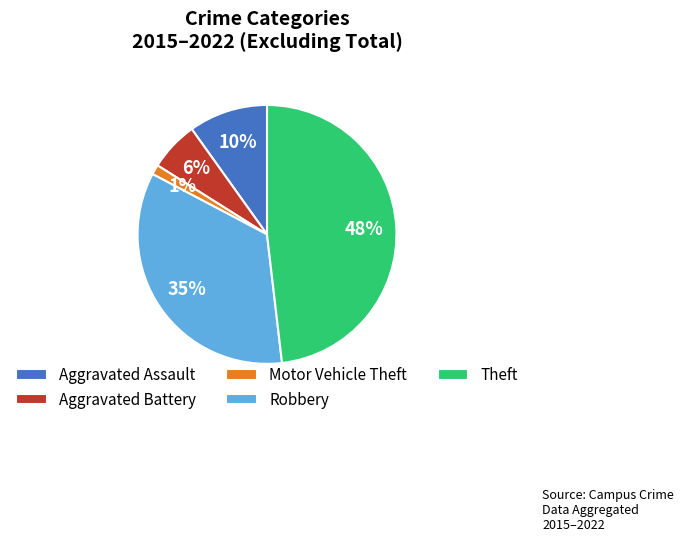

Which slice is the largest?

Theft